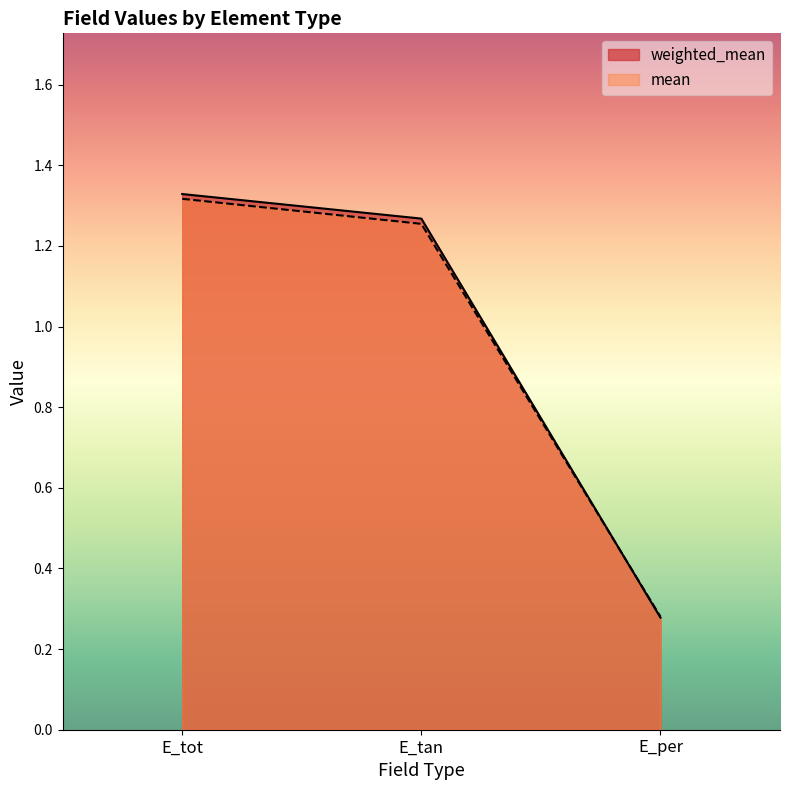

Does the chart display data point markers on the line(s)?

No